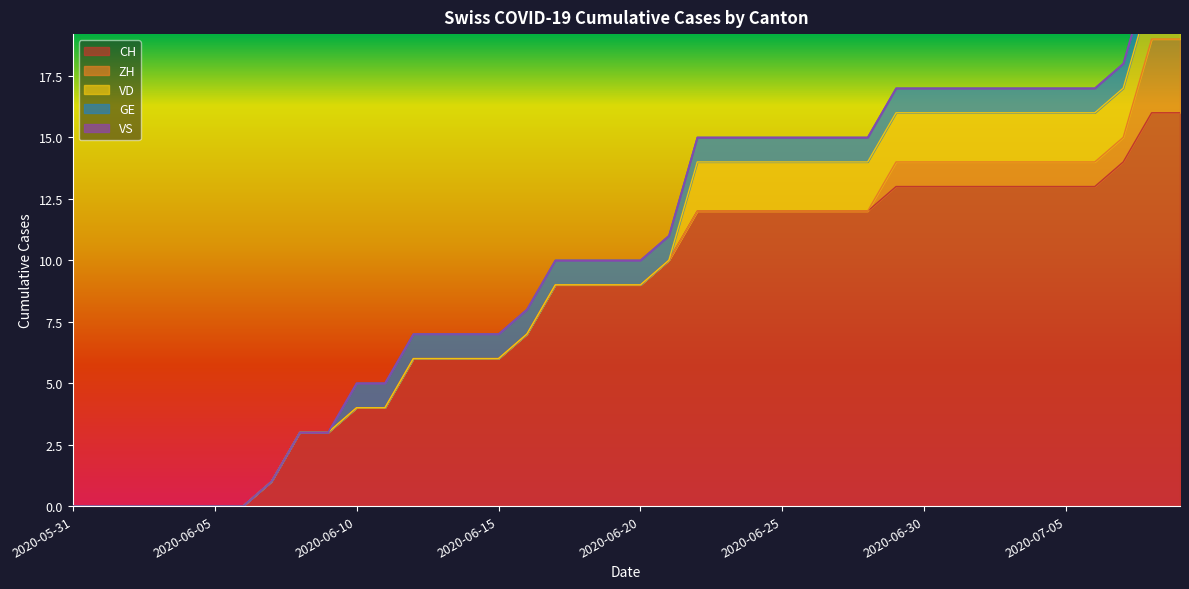

Which category has the highest value across all series?

2020-07-08